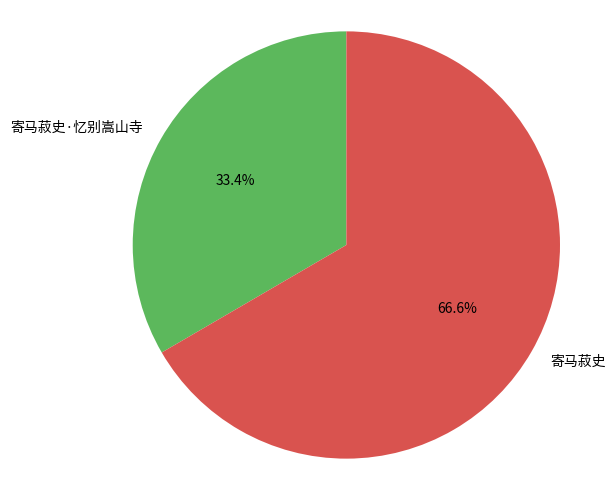

What percentage is the 寄马菽史 slice, to the nearest percent?

67%